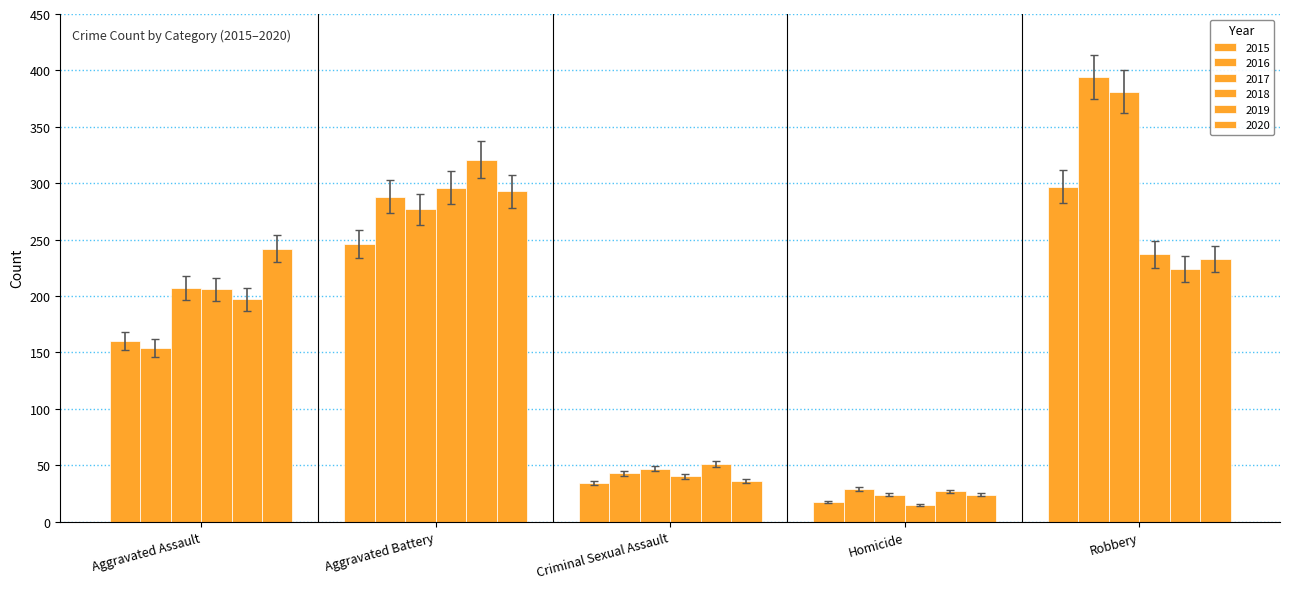

How many bars are there in total?

30